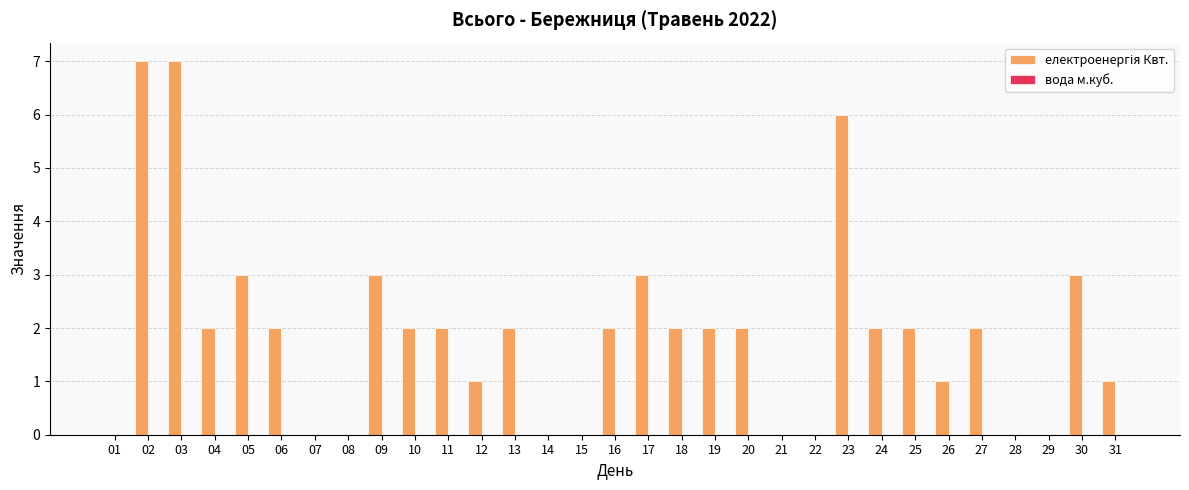

Between 15 and 06, which is larger?

06